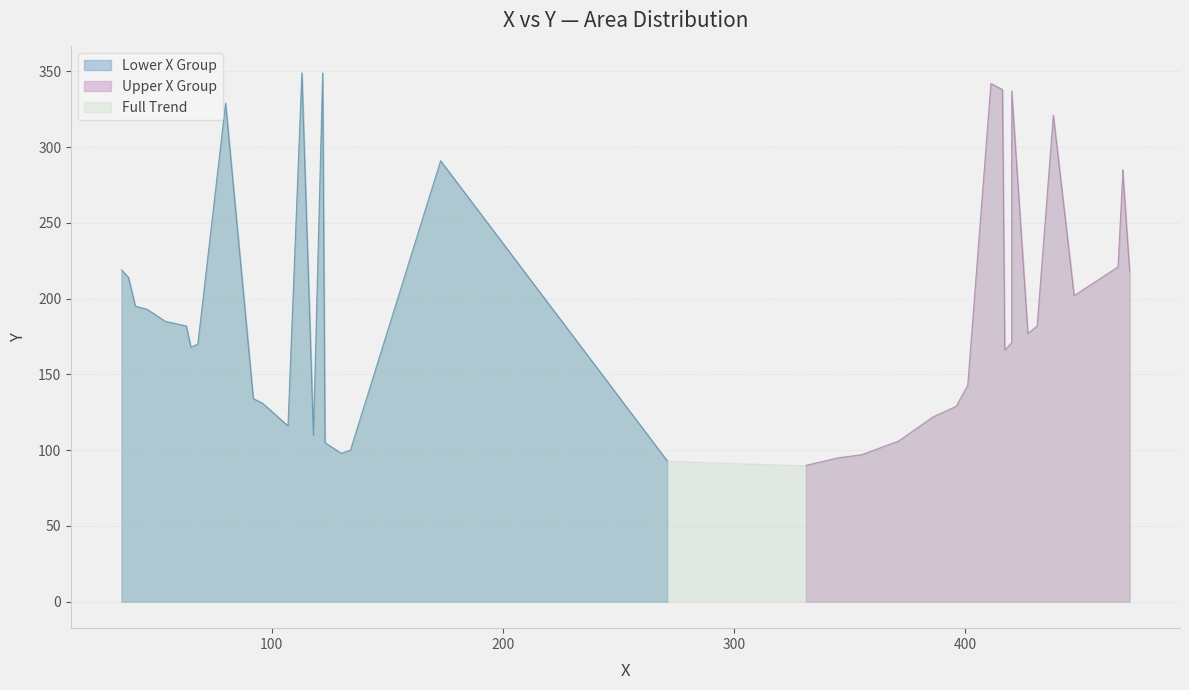

At which category does the chart reach its peak across all series?

113